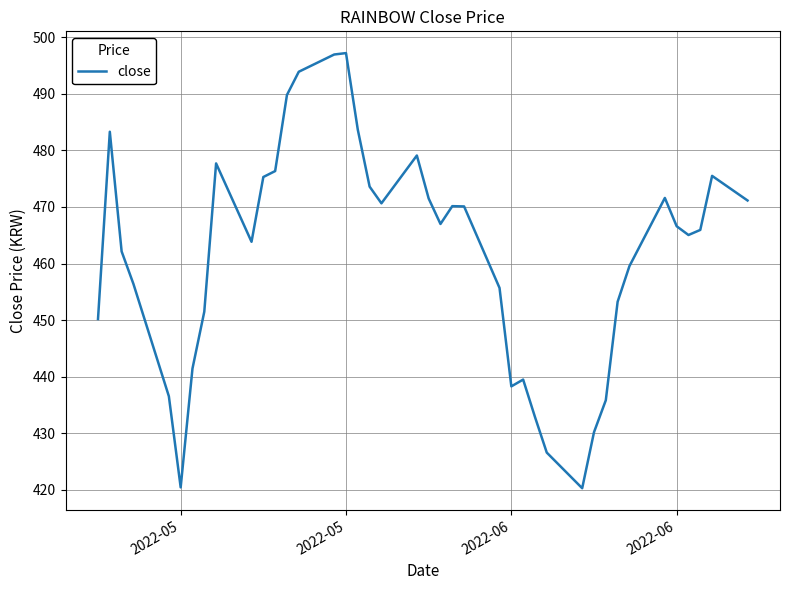

What is the maximum value shown in the chart?

497.2